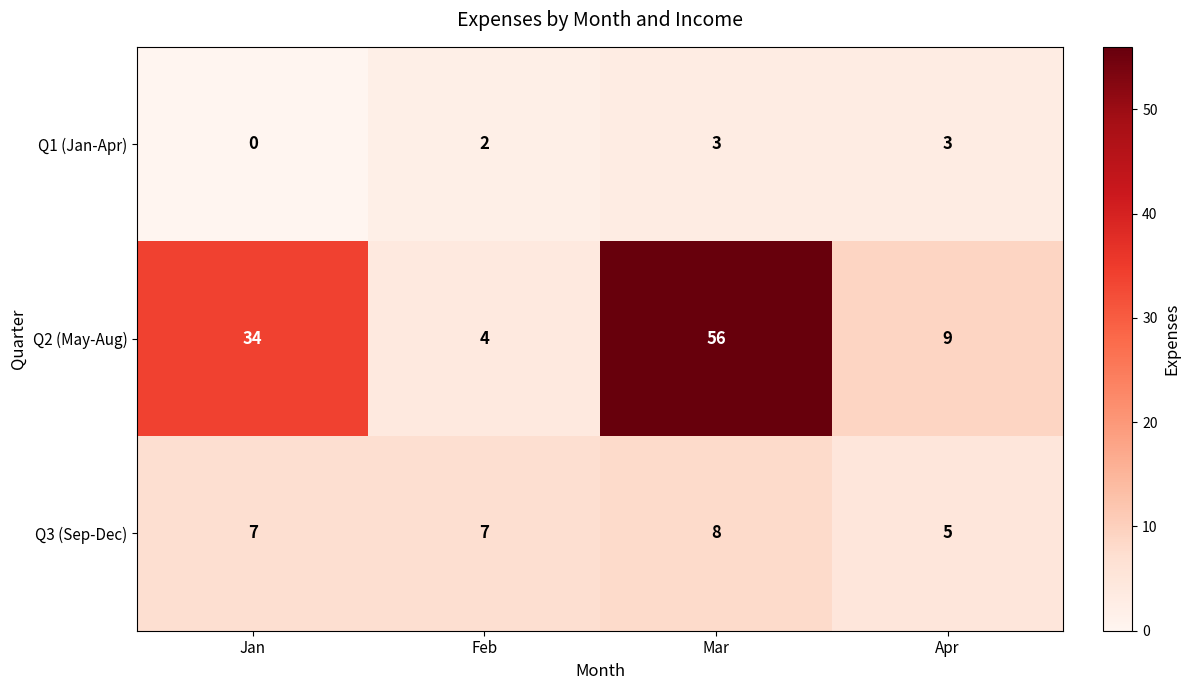

Reading left to right, what are all the values shown in this chart?

Q1 (Jan-Apr): Jan=0	Feb=2	Mar=3	Apr=3
Q2 (May-Aug): Jan=34	Feb=4	Mar=56	Apr=9
Q3 (Sep-Dec): Jan=7	Feb=7	Mar=8	Apr=5